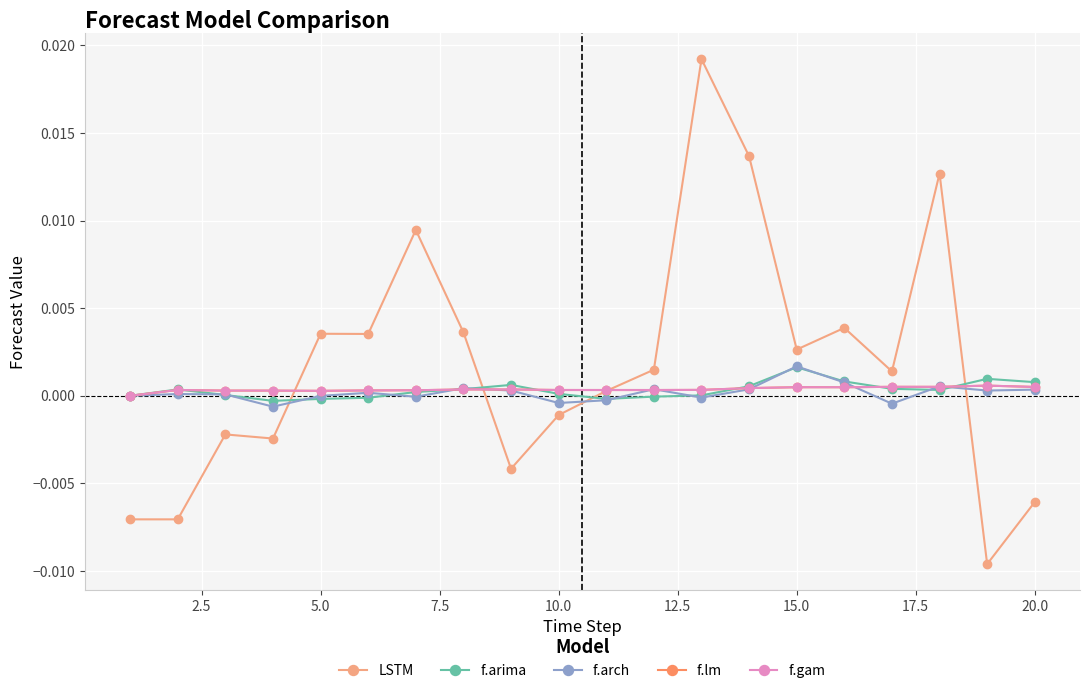

Does the chart have visible grid lines?

Yes